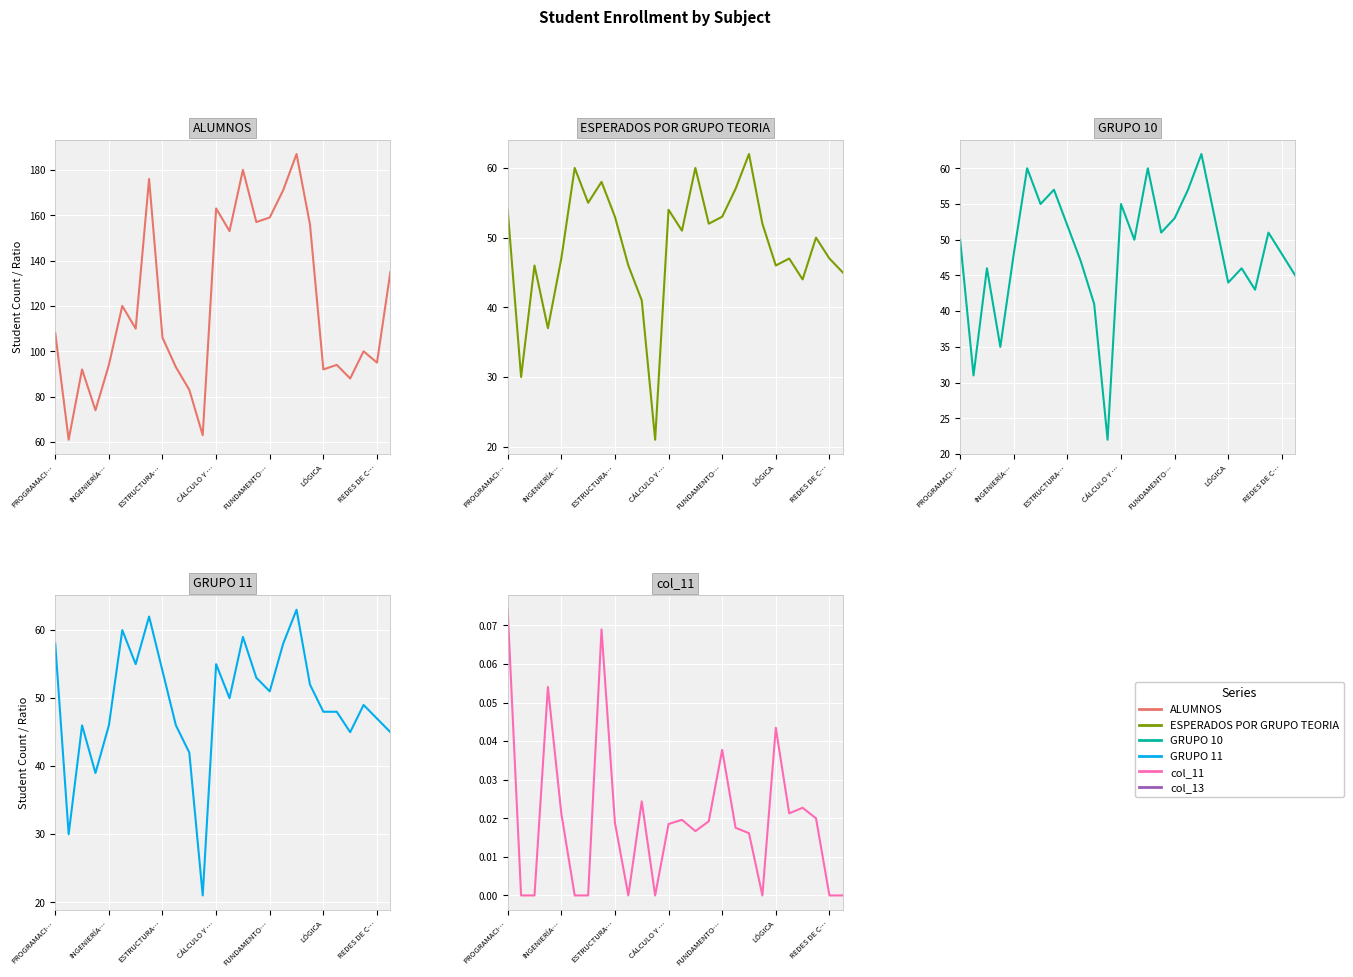

Reading left to right, transcribe all the data shown in this chart.

ALUMNOS: 108.0	61.0	92.0	74.0	94.0	120.0	110.0	176.0	106.0	93.0	83.0	63.0	163.0	153.0	180.0	157.0	159.0	171.0	187.0	156.0	92.0	94.0	88.0	100.0	95.0	135.0
ESPERADOS POR GRUPO TEORIA: 54.0	30.0	46.0	37.0	47.0	60.0	55.0	58.0	53.0	46.0	41.0	21.0	54.0	51.0	60.0	52.0	53.0	57.0	62.0	52.0	46.0	47.0	44.0	50.0	47.0	45.0
GRUPO 10: 50.0	31.0	46.0	35.0	48.0	60.0	55.0	57.0	52.0	47.0	41.0	22.0	55.0	50.0	60.0	51.0	53.0	57.0	62.0	53.0	44.0	46.0	43.0	51.0	48.0	45.0
GRUPO 11: 58.0	30.0	46.0	39.0	46.0	60.0	55.0	62.0	54.0	46.0	42.0	21.0	55.0	50.0	59.0	53.0	51.0	58.0	63.0	52.0	48.0	48.0	45.0	49.0	47.0	45.0
col_11: 0.1	0.0	0.0	0.1	0.0	0.0	0.0	0.1	0.0	0.0	0.0	0.0	0.0	0.0	0.0	0.0	0.0	0.0	0.0	0.0	0.0	0.0	0.0	0.0	0.0	0.0